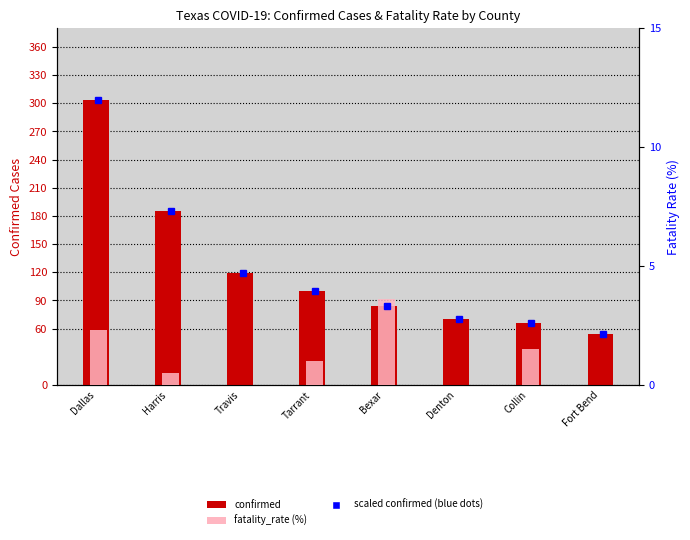

Is it true that confirmed equals 96.3 at Denton?

False